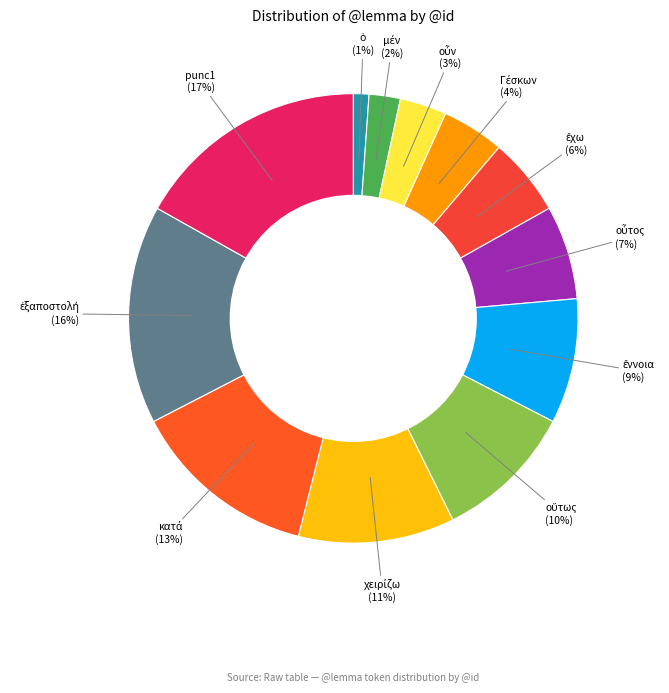

How many slices are in this pie chart?

12